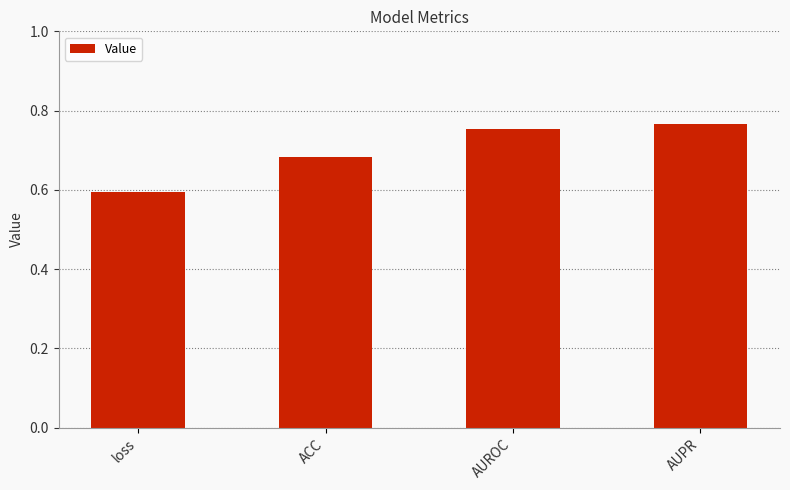

True or false: the data shows 0.2 at loss.

False